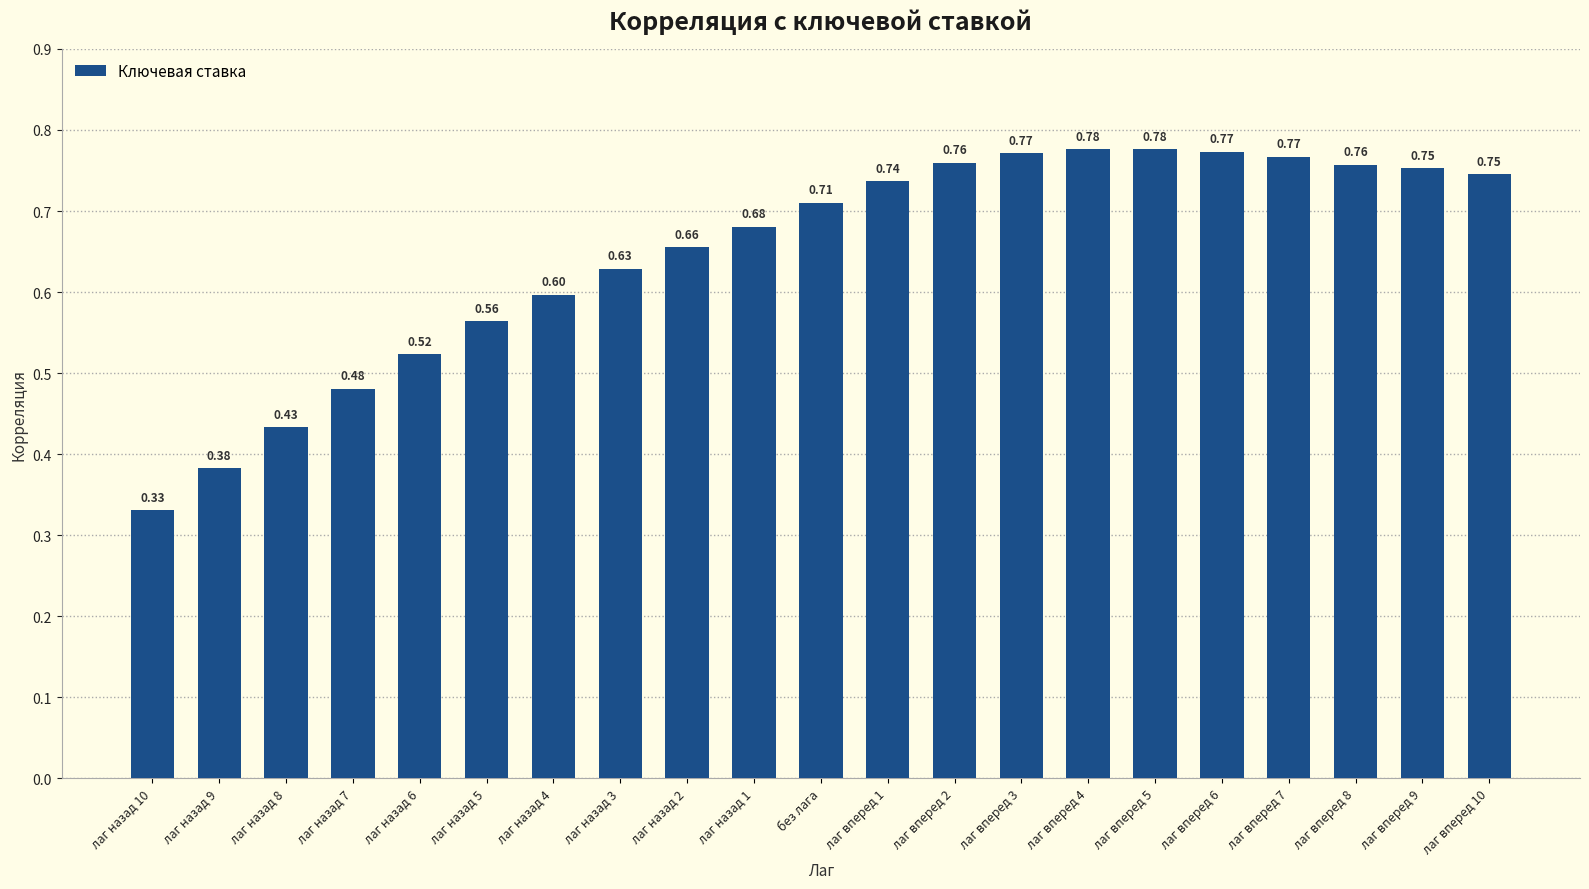

Between лаг назад 5 and без лага, which is larger?

без лага